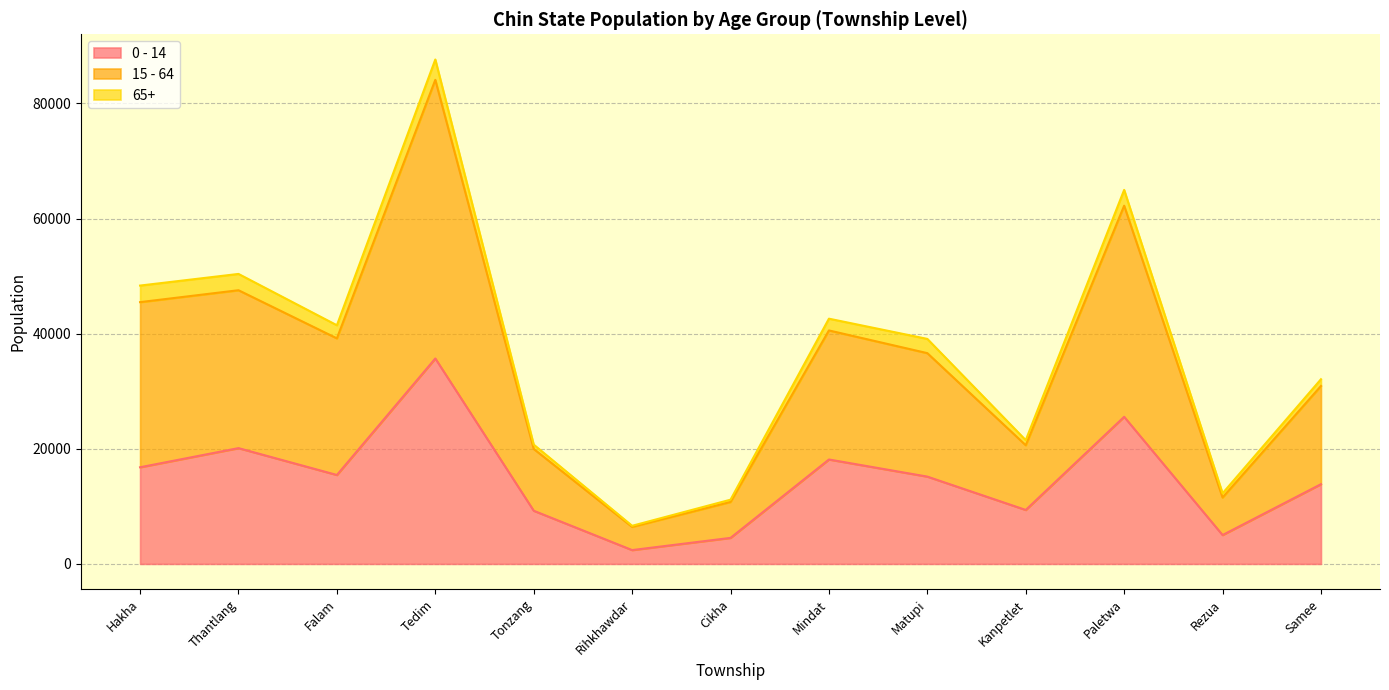

What is the lowest value of the 0 - 14 series?

2402